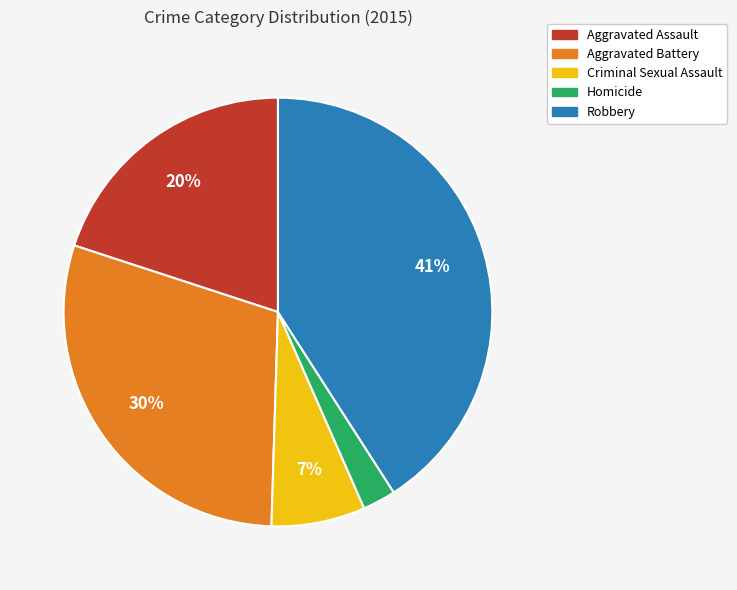

True or false: Criminal Sexual Assault accounts for 1% of the total.

False